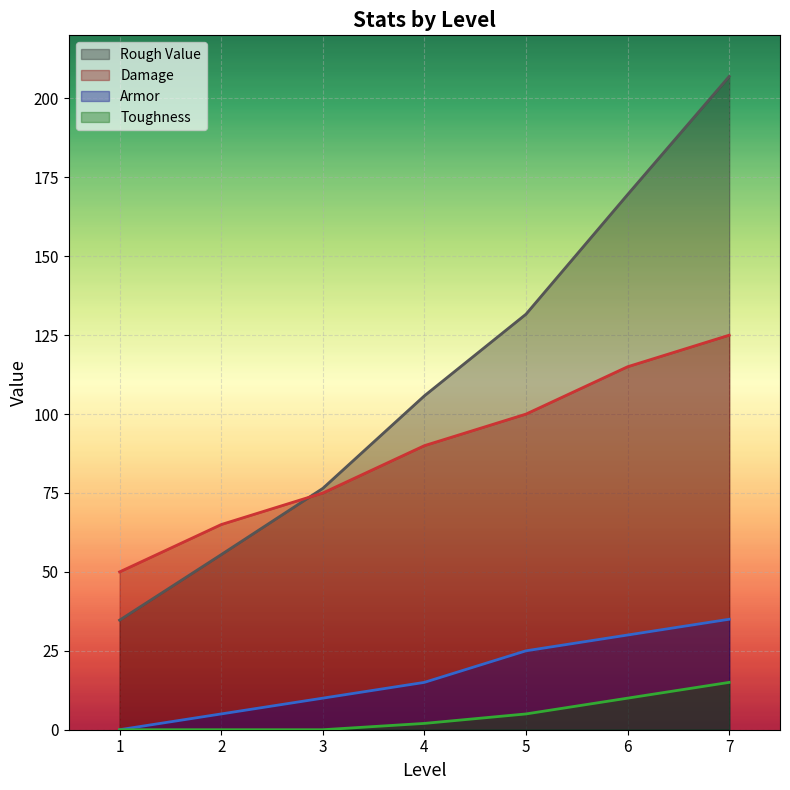

Is it true that Rough Value equals 96.0 at 2?

False